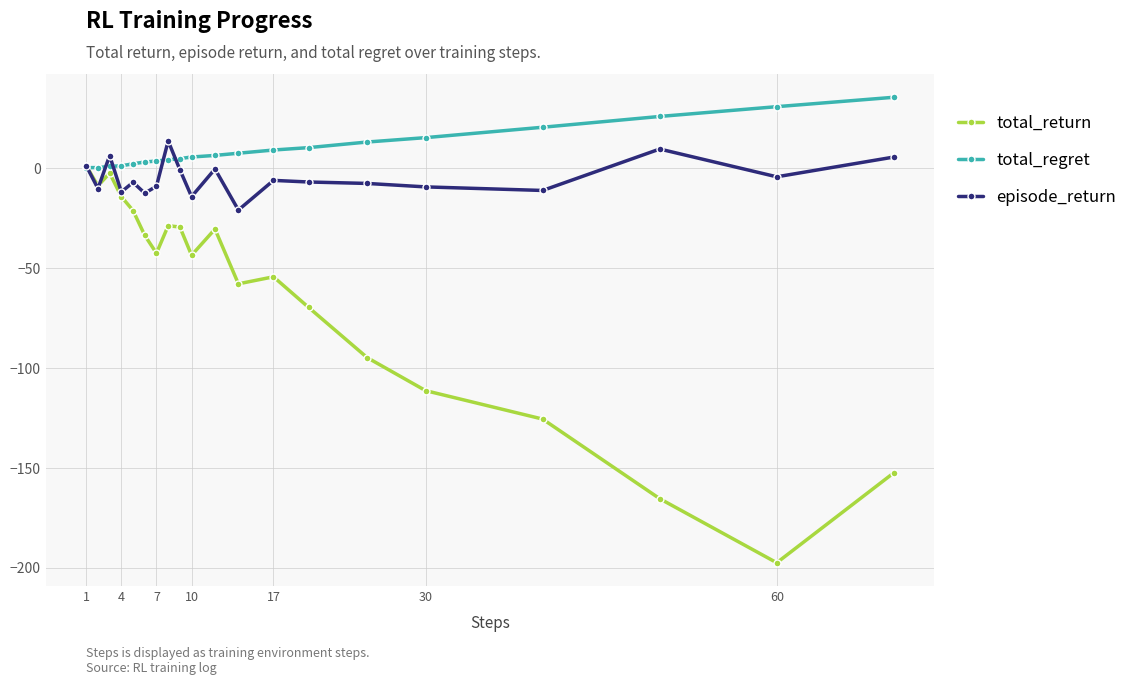

What is the greatest value displayed?

35.6